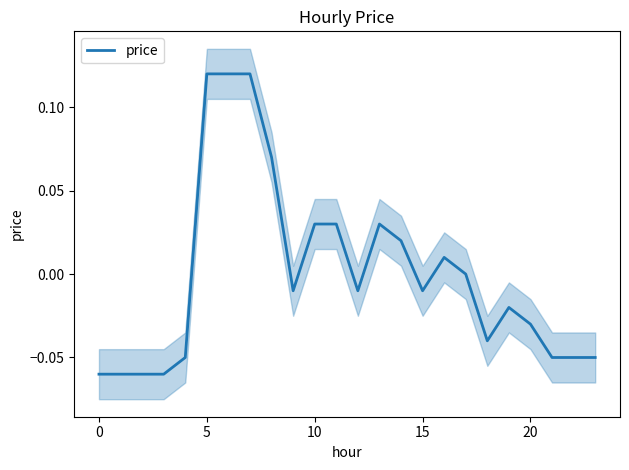

Does the chart display data point markers on the line(s)?

No